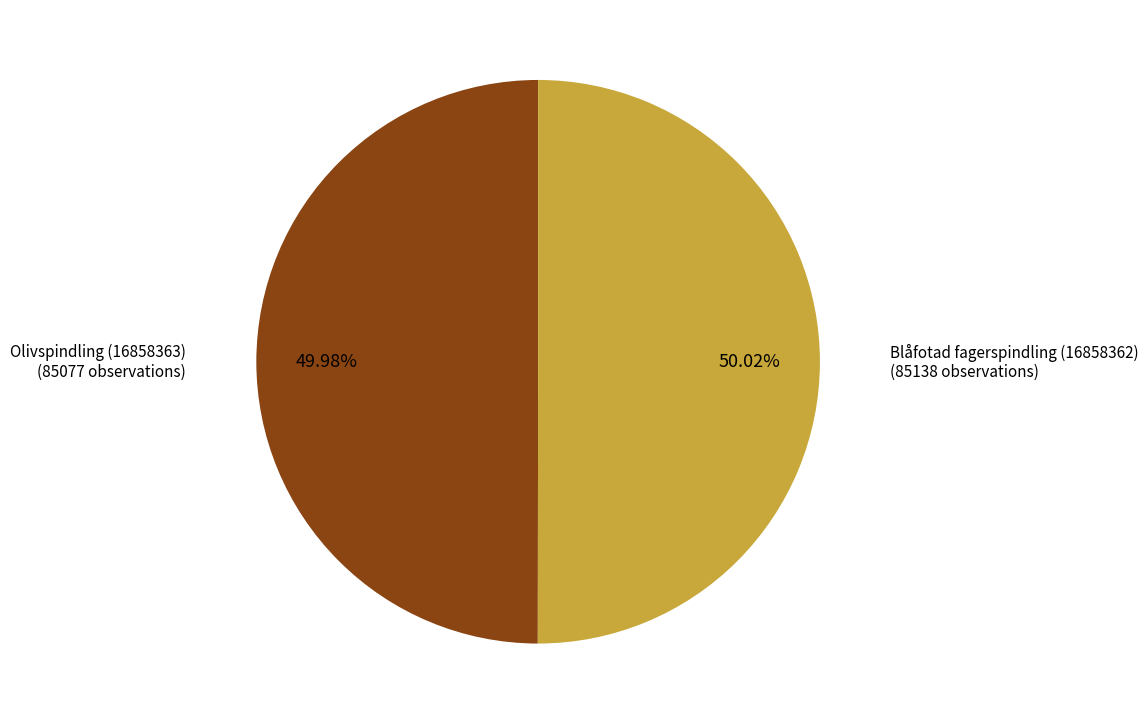

Does any single category account for the majority?

Yes